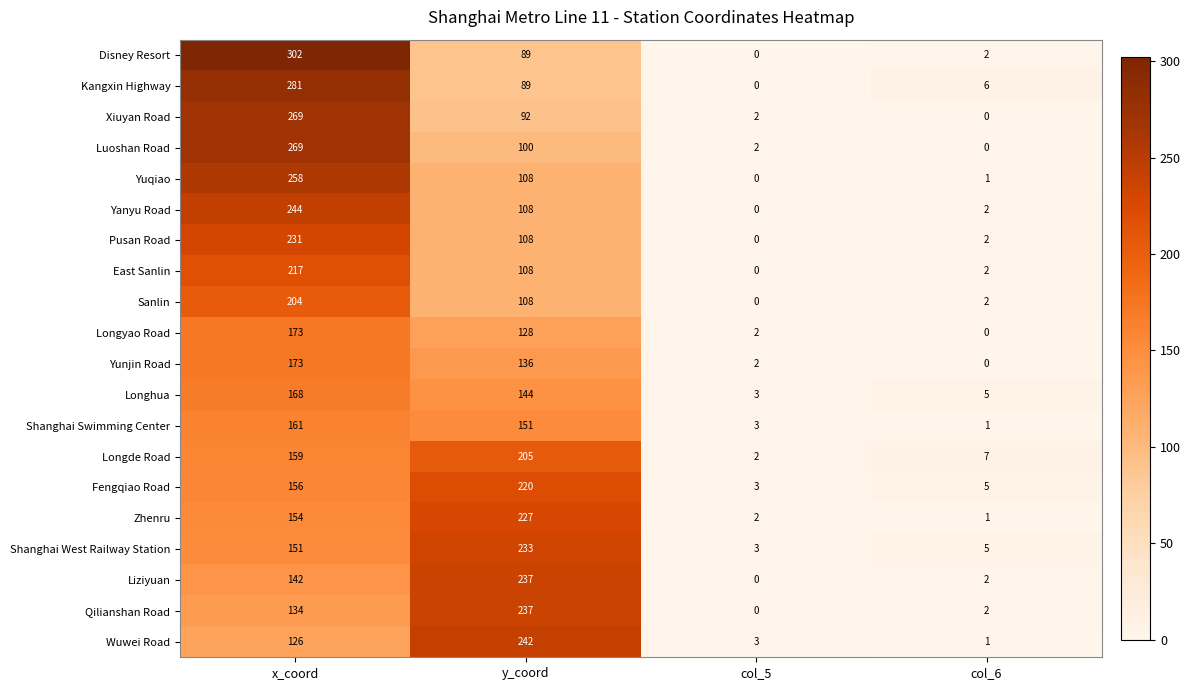

At which category is the sum across all series the highest?

x_coord